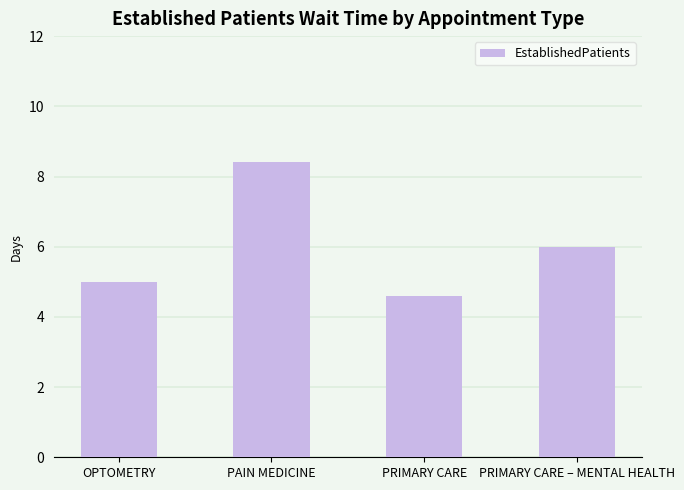

How many values are between 5 and 8?

2